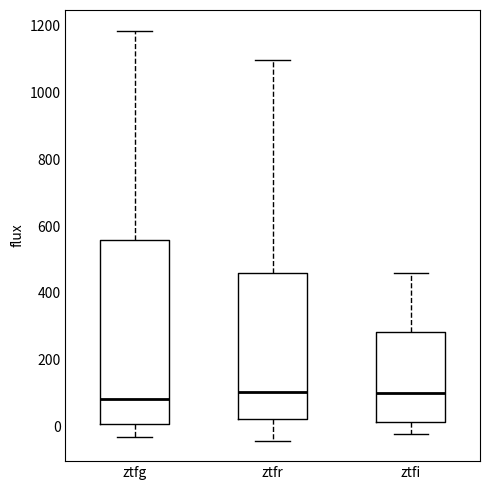

Which box is the tallest, from its lower edge to its upper edge?

ztfg